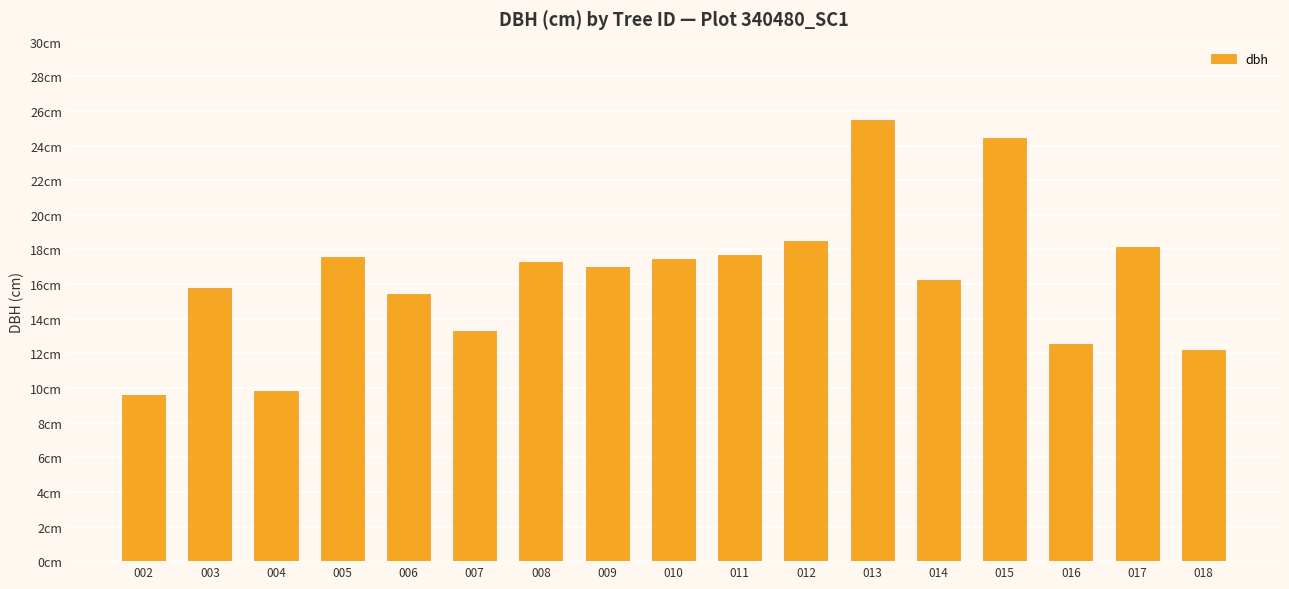

What is the change in value from 009 to 012?

+1.5